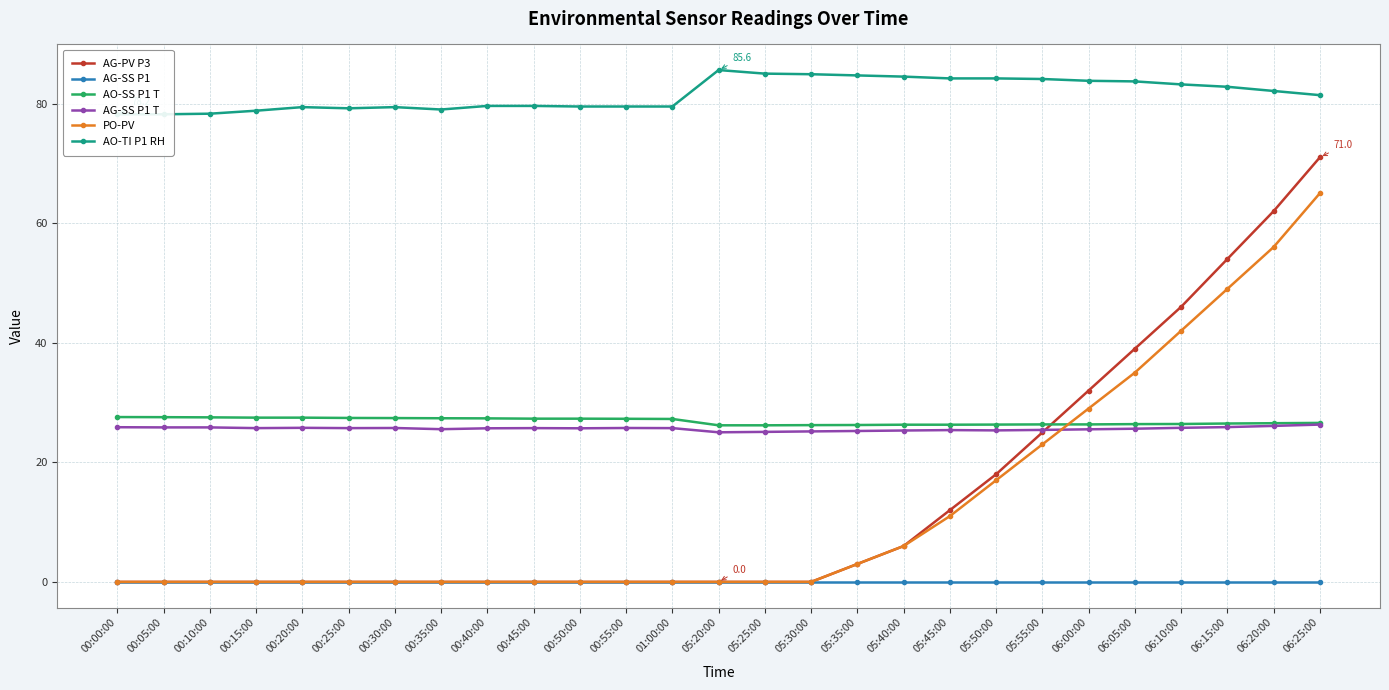

What is the label of the 14th point from the left?

05:20:00